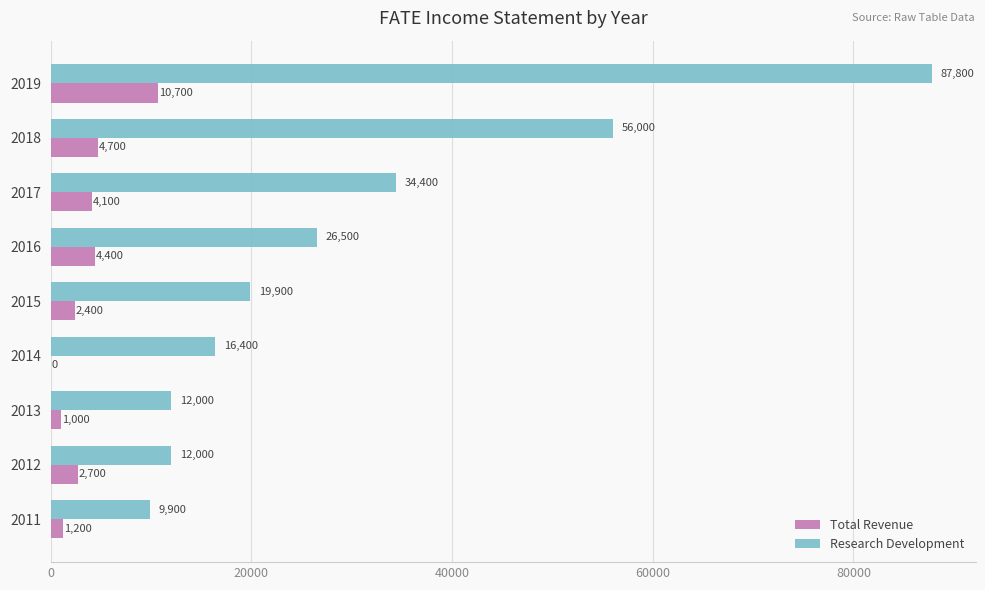

The value of Research Development at 2011 is 13066. True or false?

False